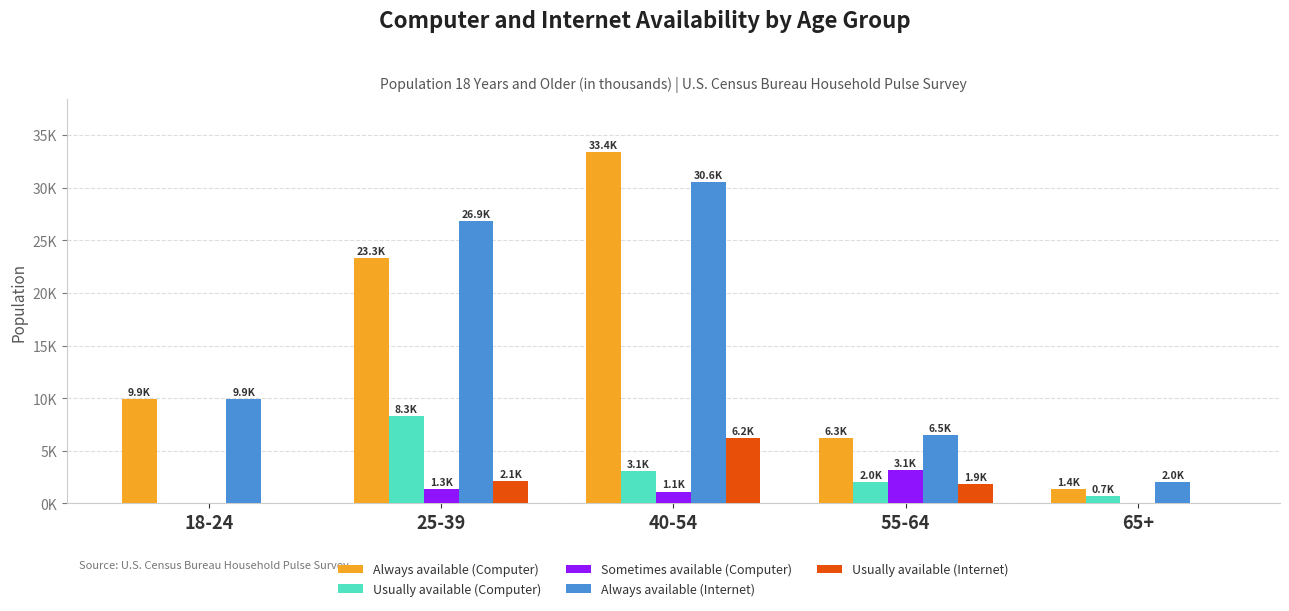

What are all the series names shown in the legend?

Always available (Computer), Usually available (Computer), Sometimes available (Computer), Always available (Internet), Usually available (Internet)